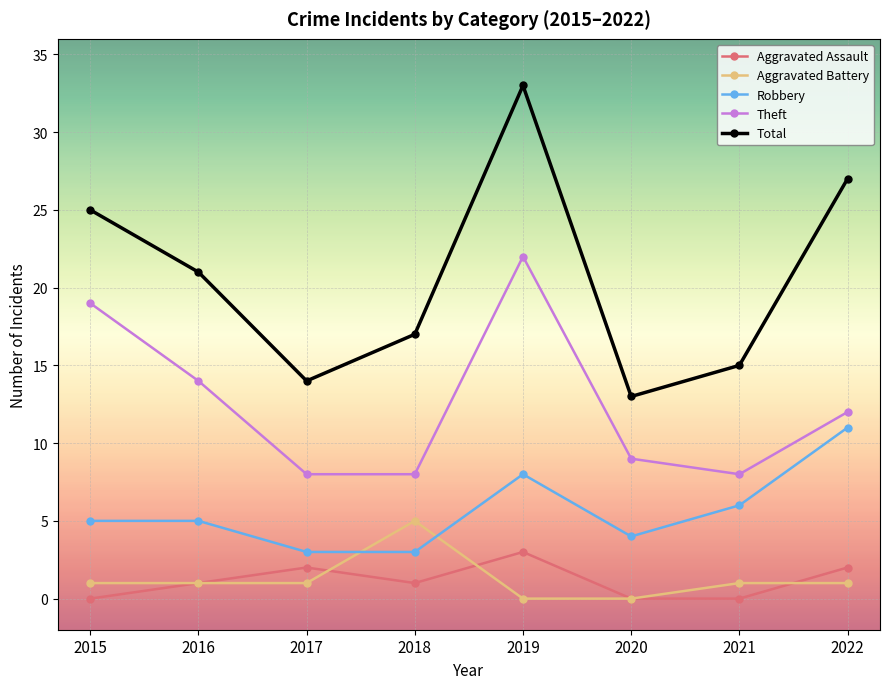

At how many categories does at least one series exceed 6?

8